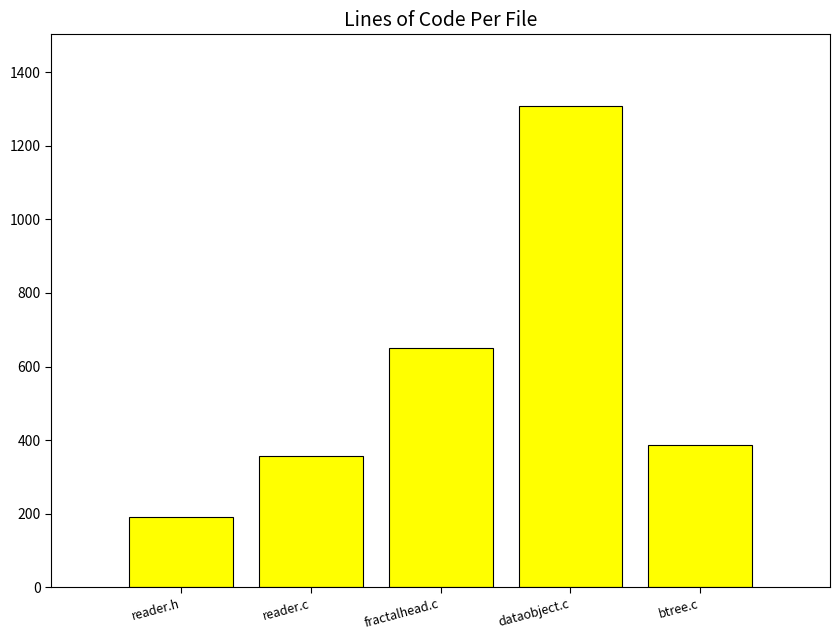

What is the change in value from dataobject.c to btree.c?

-921